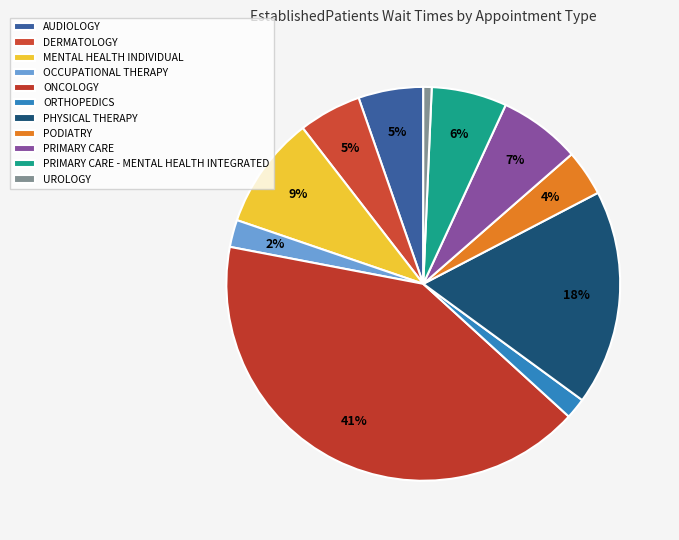

What percentage is NOT represented by MENTAL HEALTH INDIVIDUAL?

90.7%